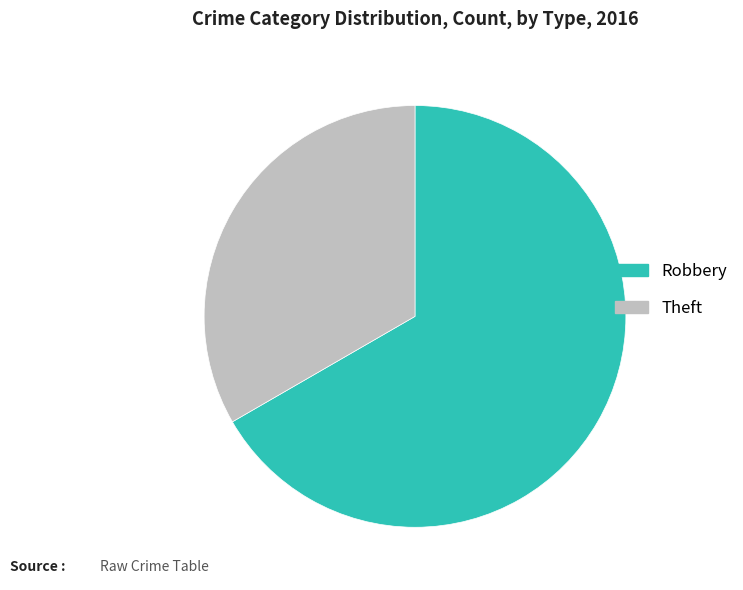

Is the sum of Robbery and Theft greater than half?

Yes